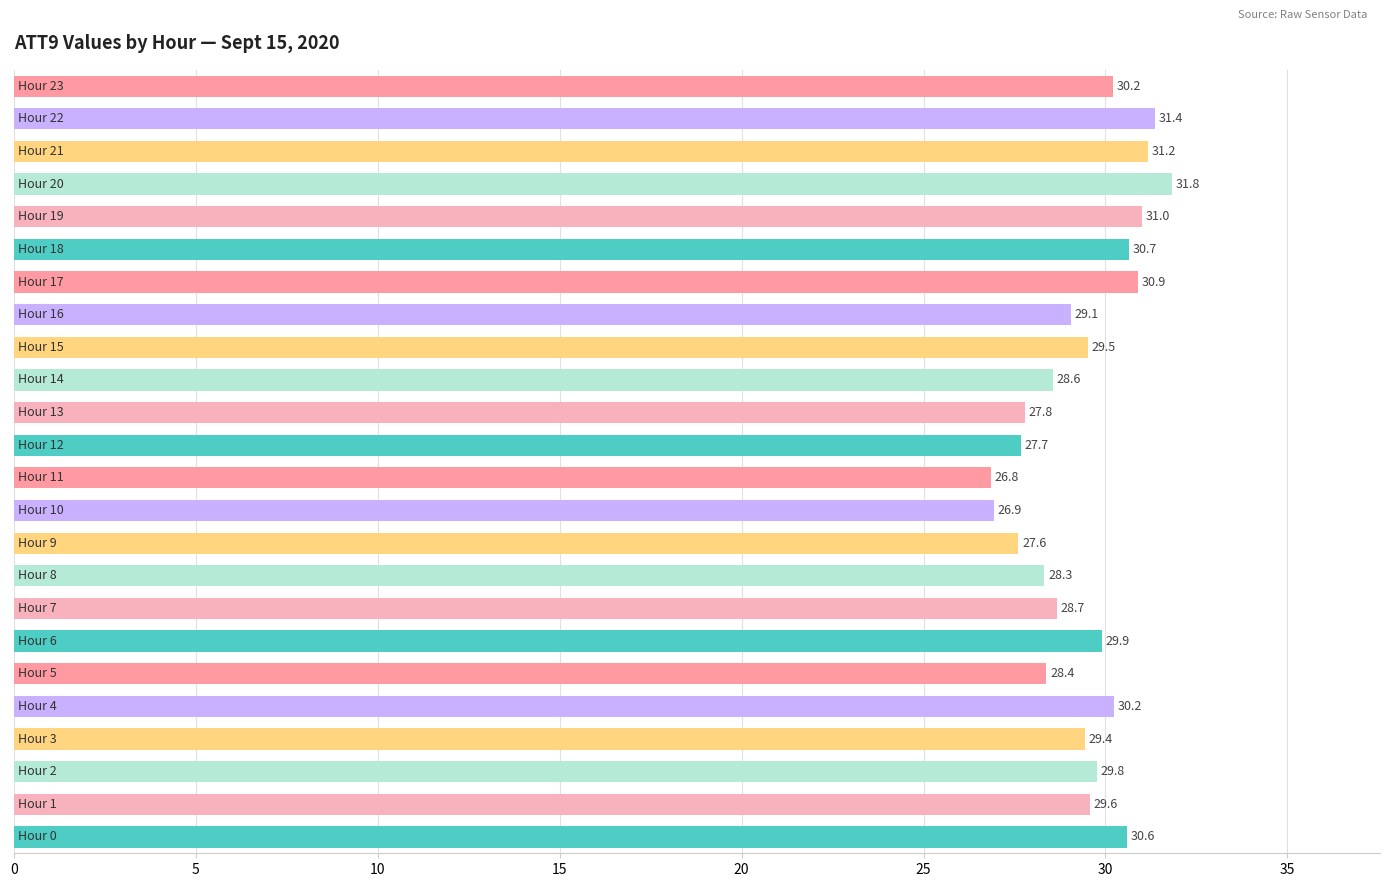

What is the minimum value shown in the chart?

26.8